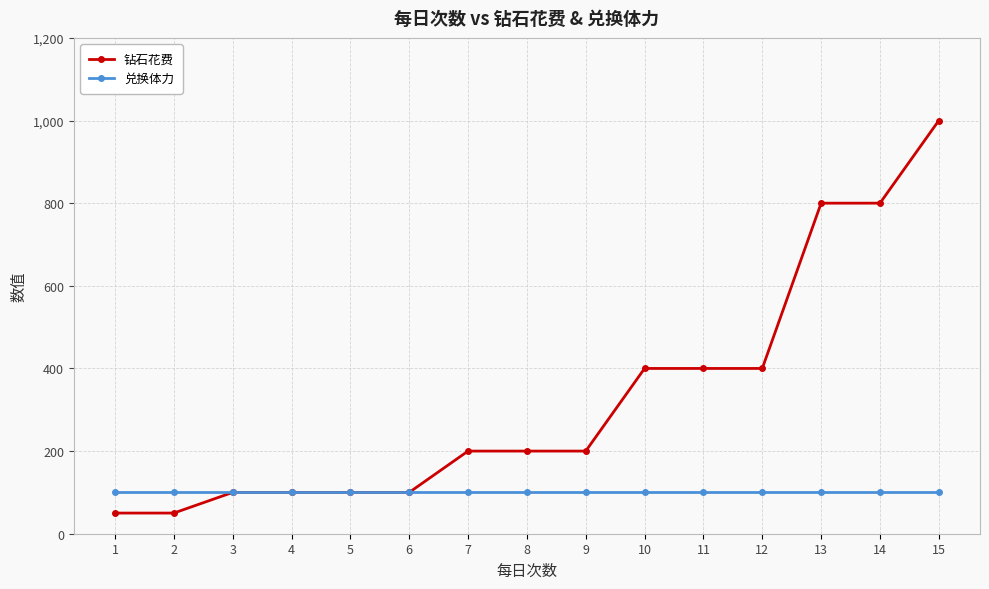

What is the average value of the 钻石花费 series?

327